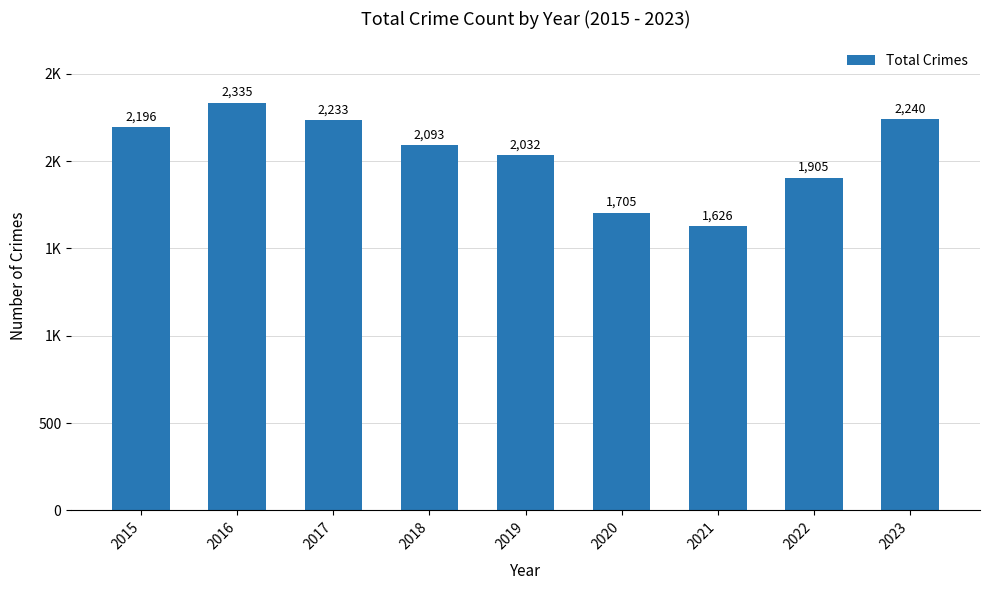

Does the chart contain any negative values?

No